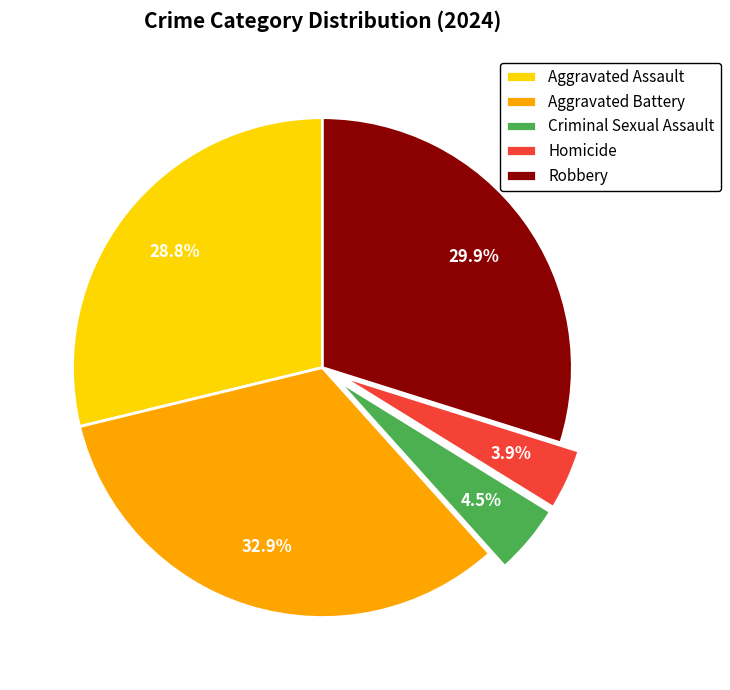

Count the number of slices in the pie.

5